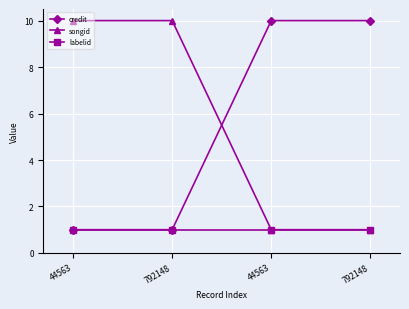

Count the songid values in the range 1 to 10.

4